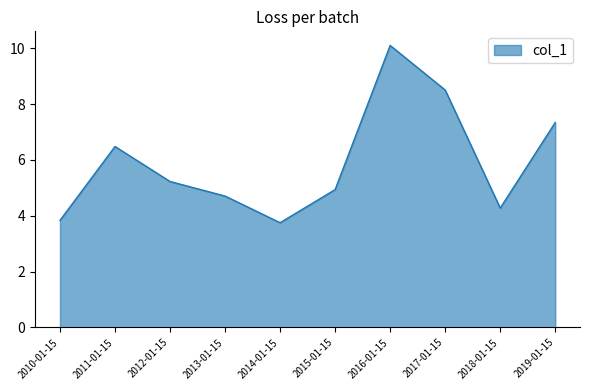

True or false: the data shows 3.8 at 2014-01-15.

True